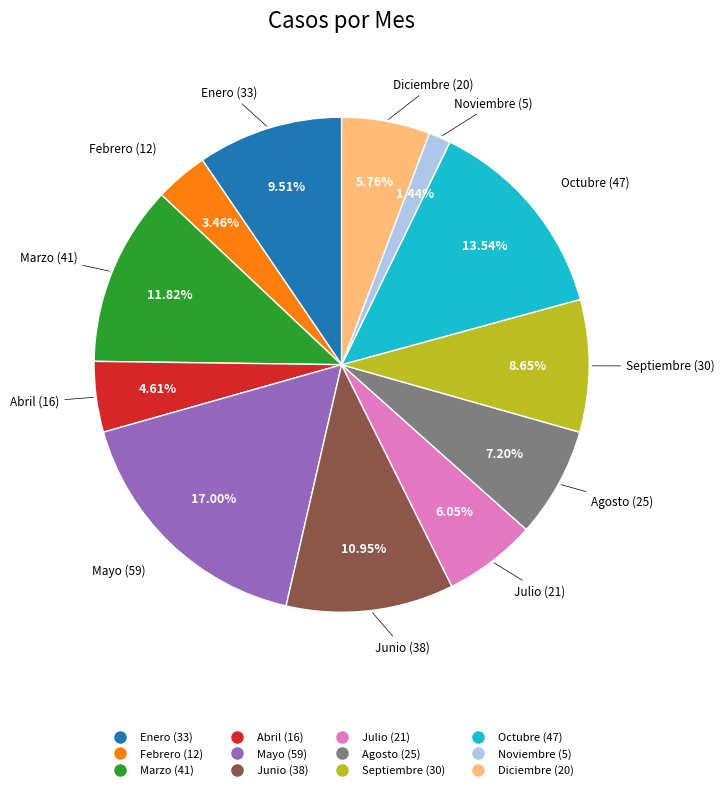

Count the number of slices in the pie.

12